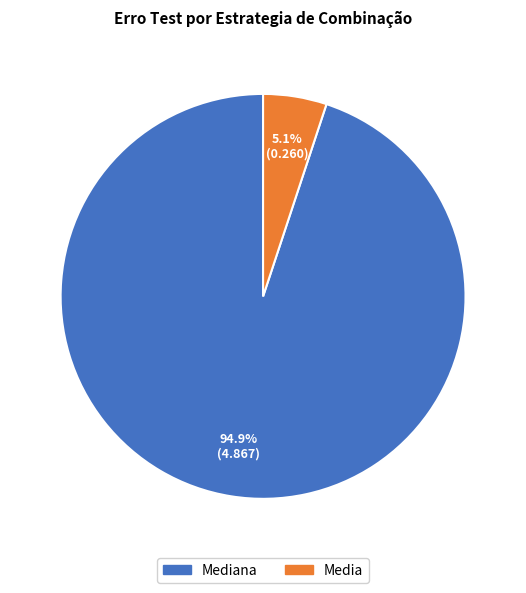

Is there a majority slice in this chart?

Yes